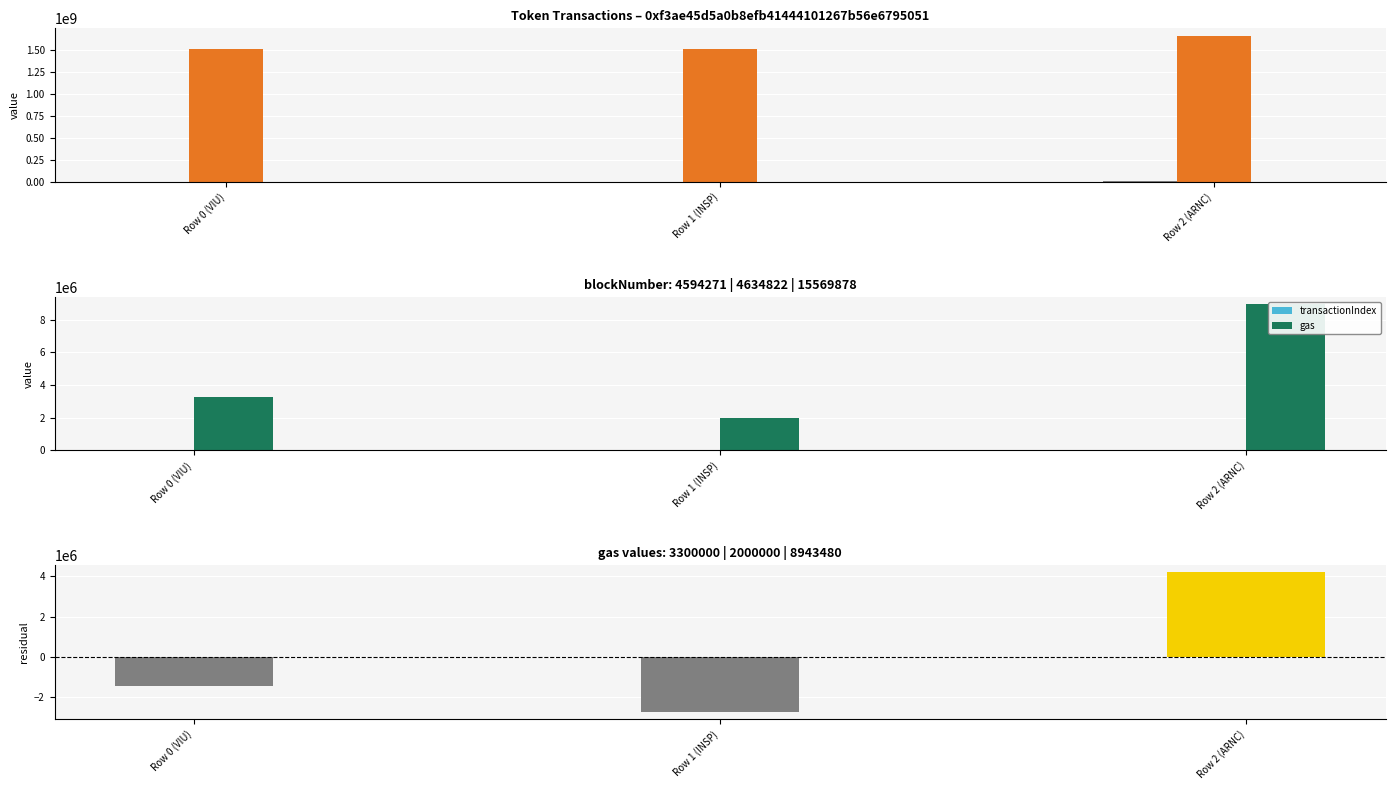

What is the label of the 2nd bar from the left?

Row 1 (INSP)